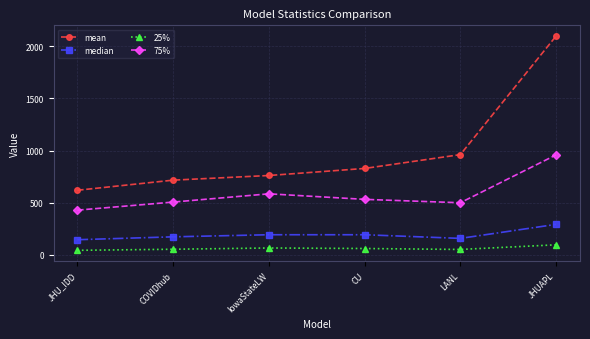

True or false: 25% and mean intersect in this chart.

False